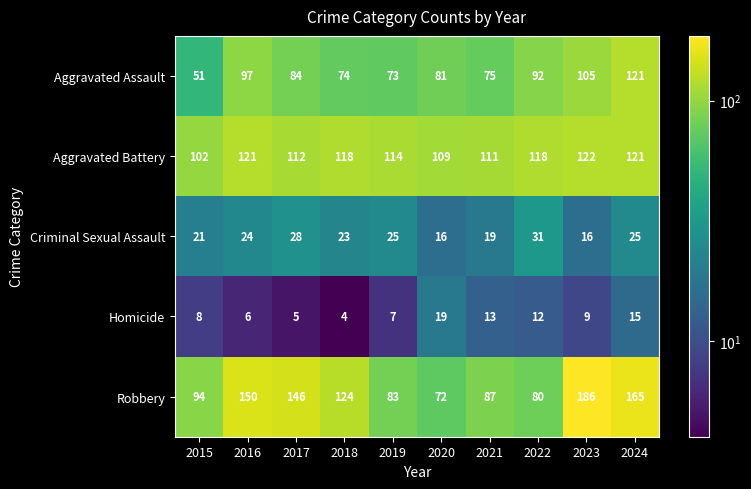

How many categories are shown in the chart?

10